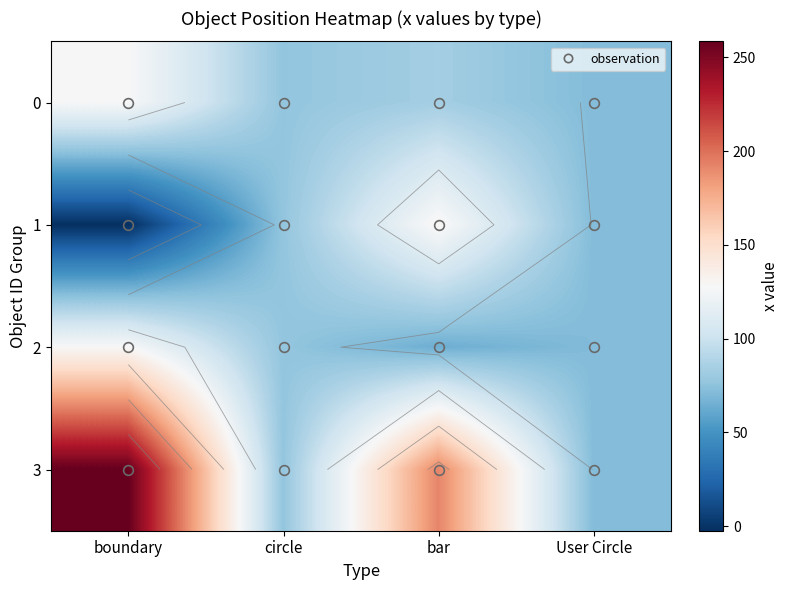

What is the total value across all series at boundary?

512.0